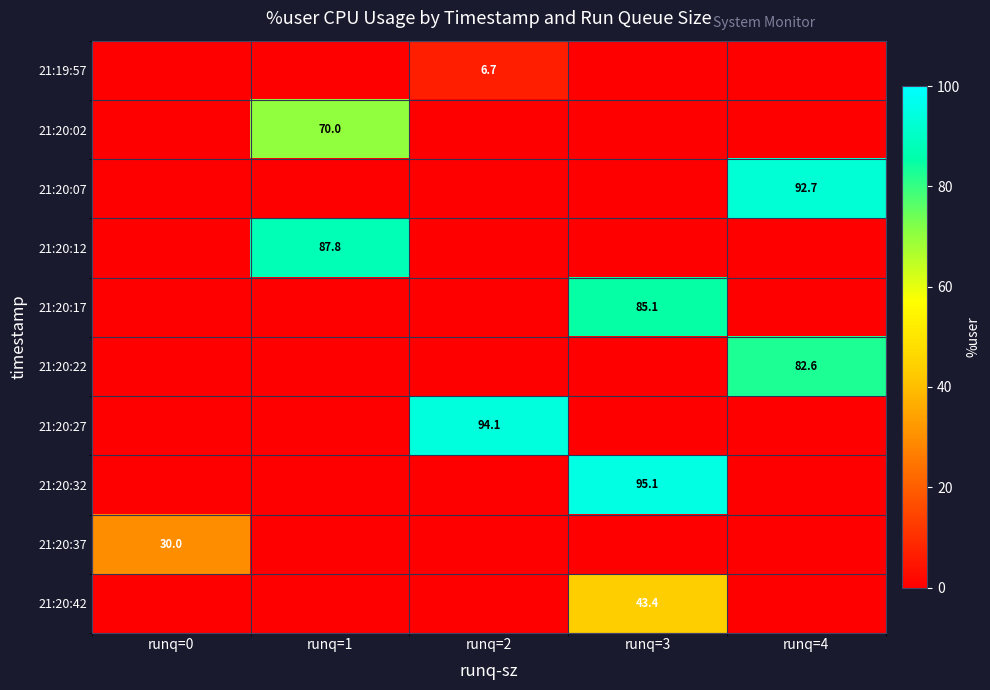

At how many categories does at least one series exceed 77?

4